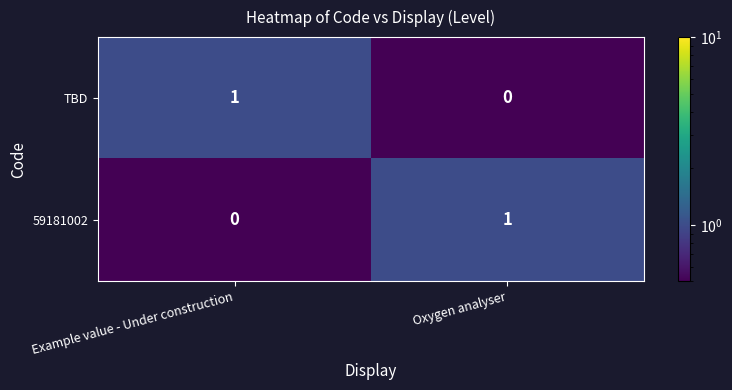

List the labels in order of TBD value, largest first.

Example value - Under construction, Oxygen analyser